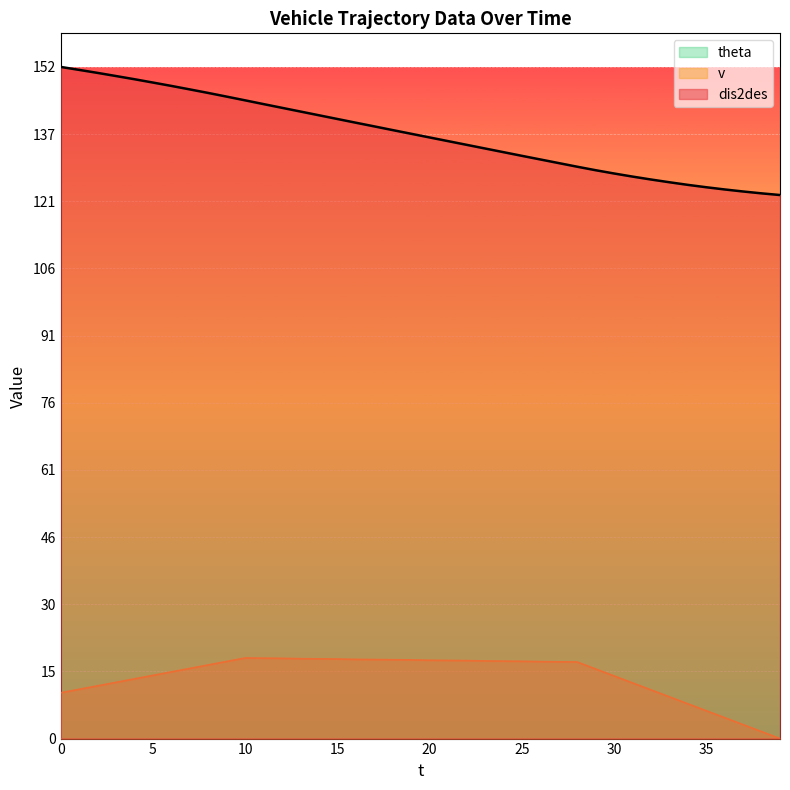

True or false: dis2des and v cross at least once.

False